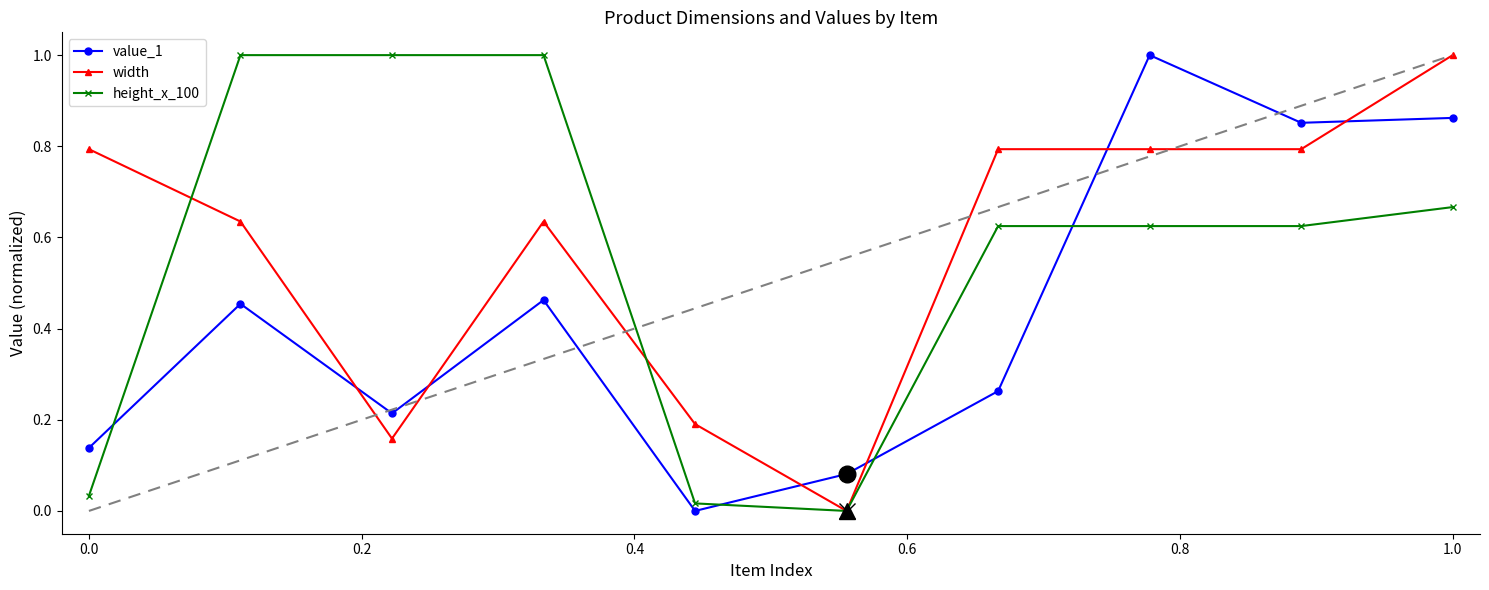

What is the highest value of the width series?

1.0